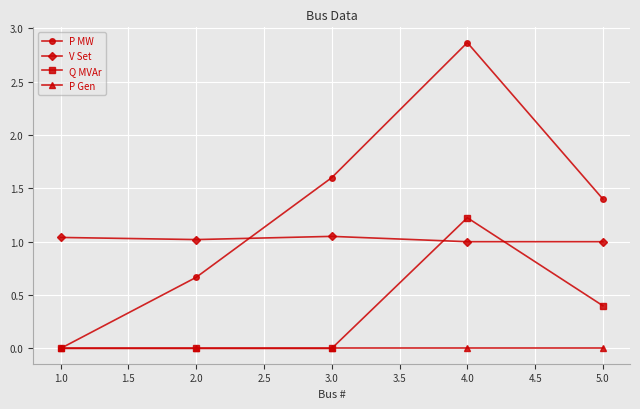

How many values in P MW are above zero?

4